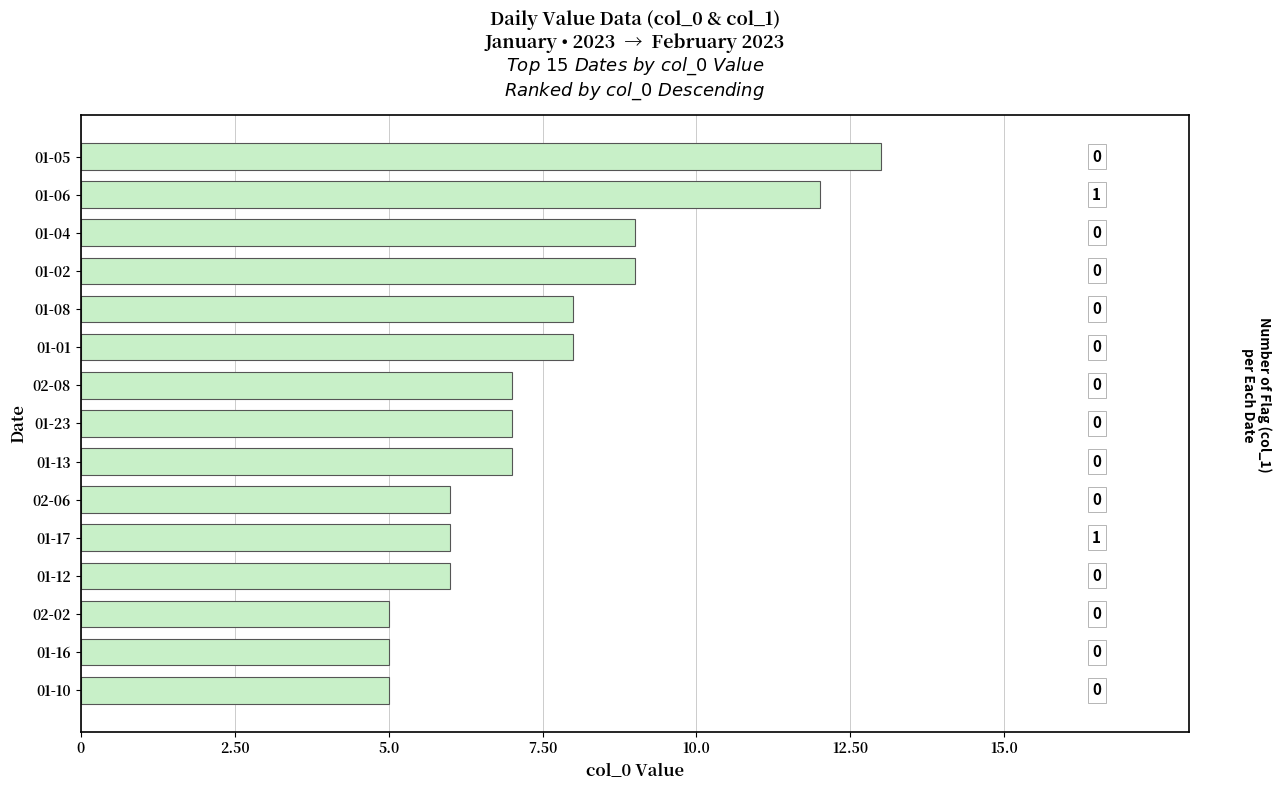

Are the bars horizontal?

Yes